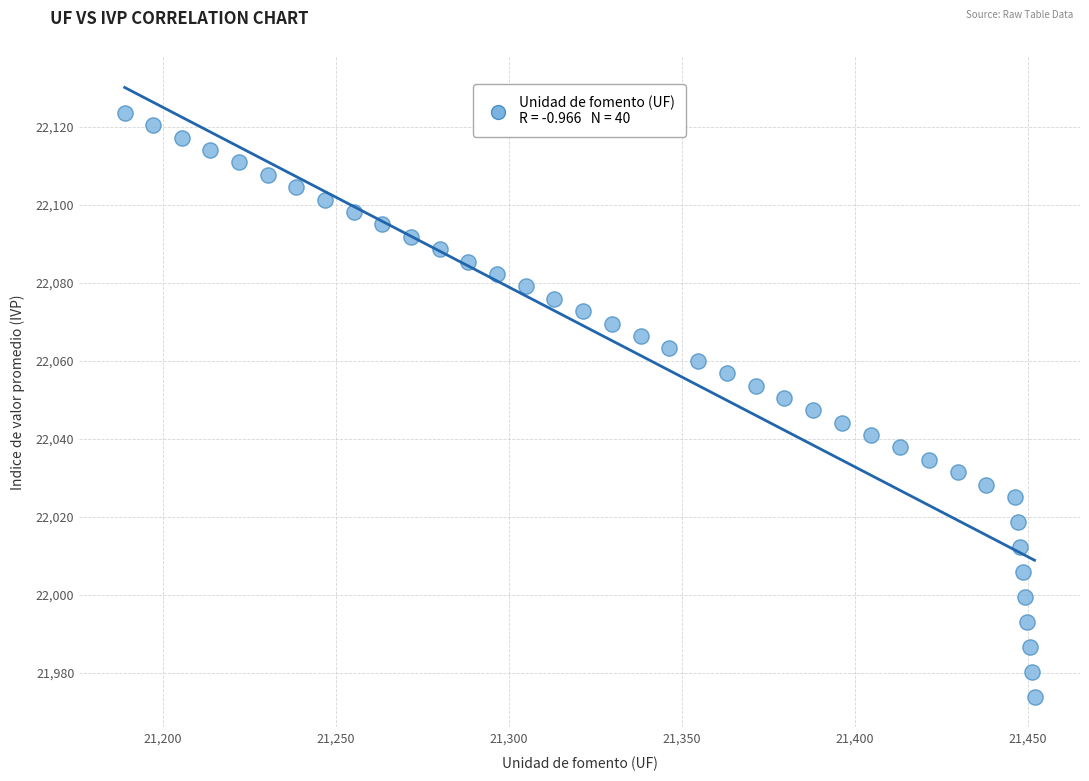

What is the range of X values (max minus min)?

262.9